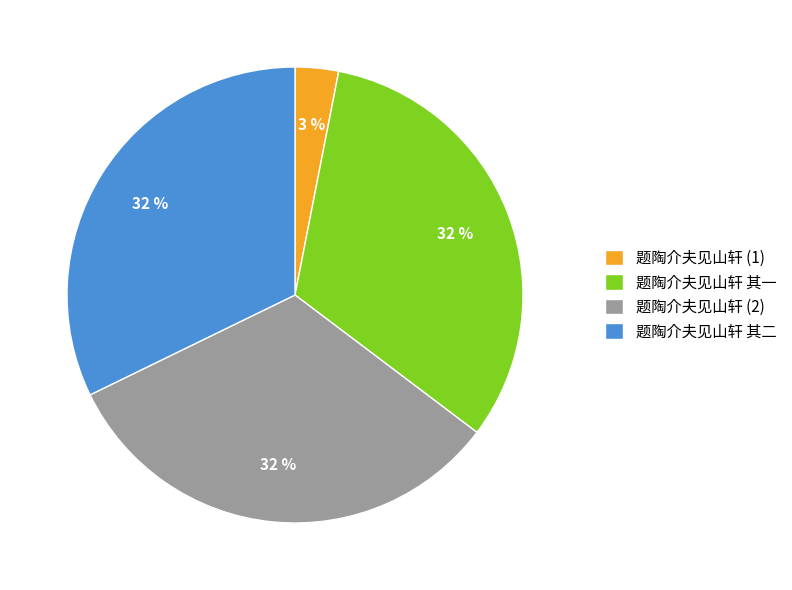

Is there a majority slice in this chart?

No